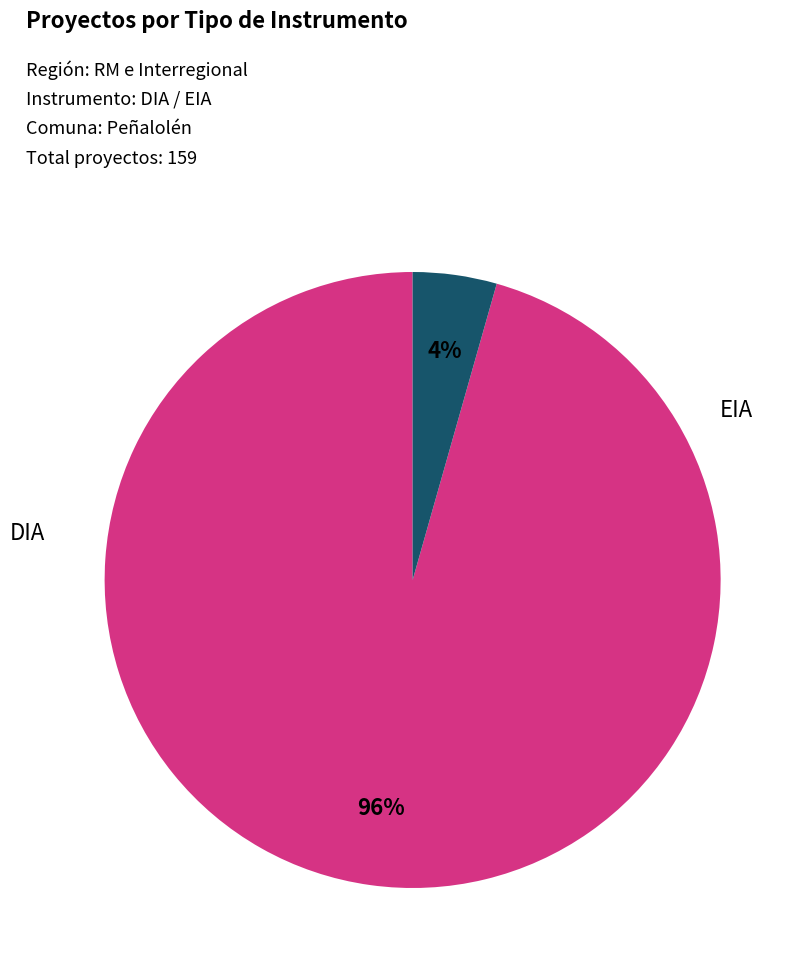

Does any single category account for the majority?

Yes